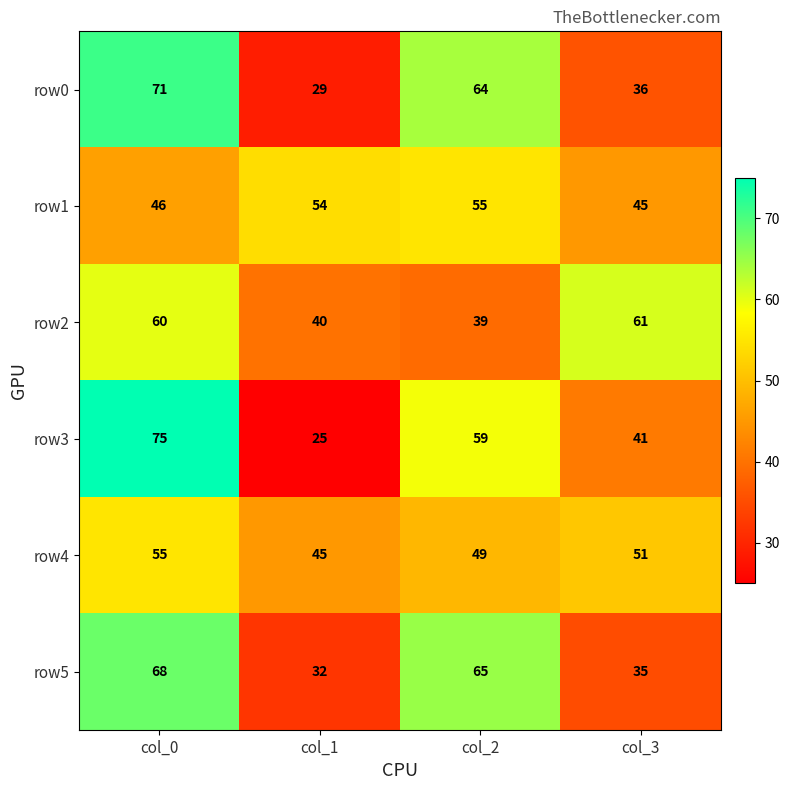

At which category does the chart reach its minimum across all series?

col_1